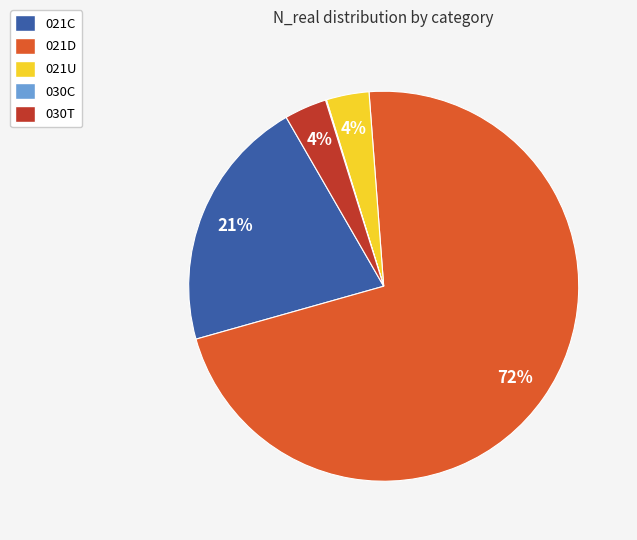

To the nearest percent, what is the average slice percentage?

20%